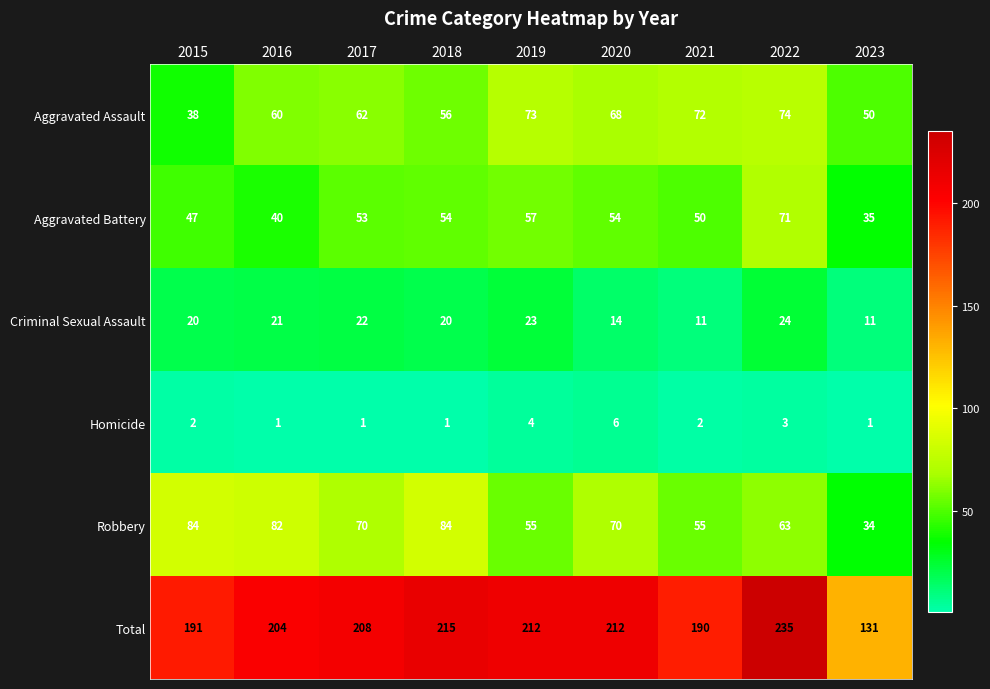

Which series has the widest spread of values?

Total